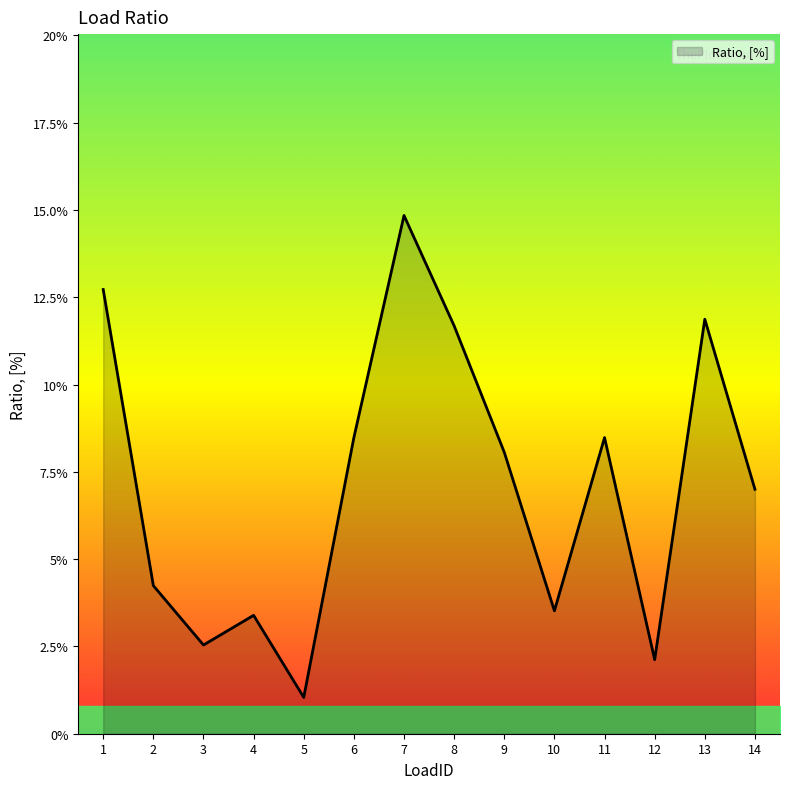

What is the difference between the maximum and second lowest values?

0.1